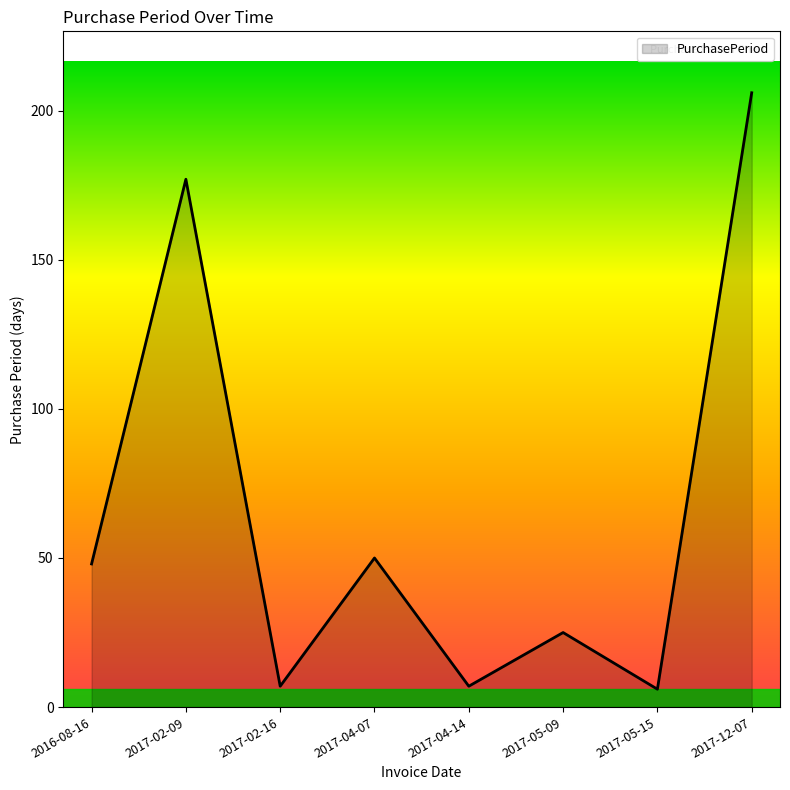

What position from the left is 2017-12-07?

8